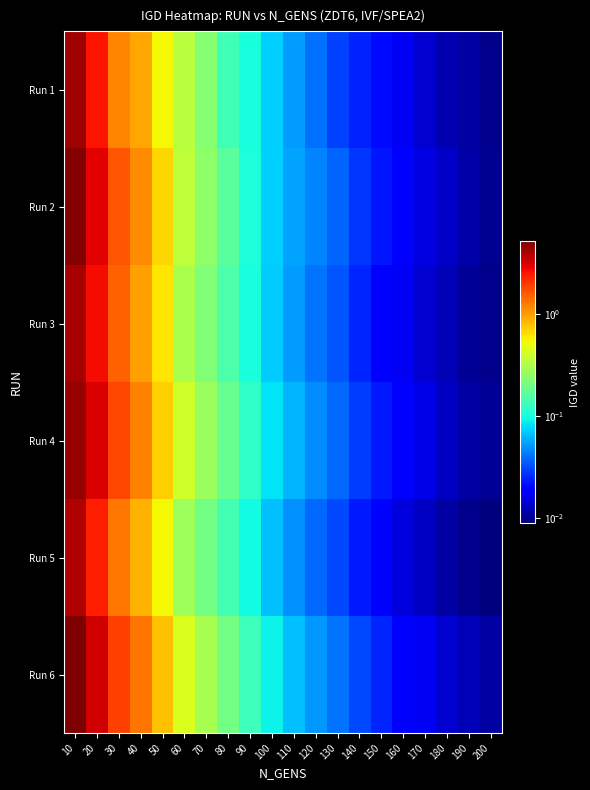

At how many categories does at least one series exceed 0?

20